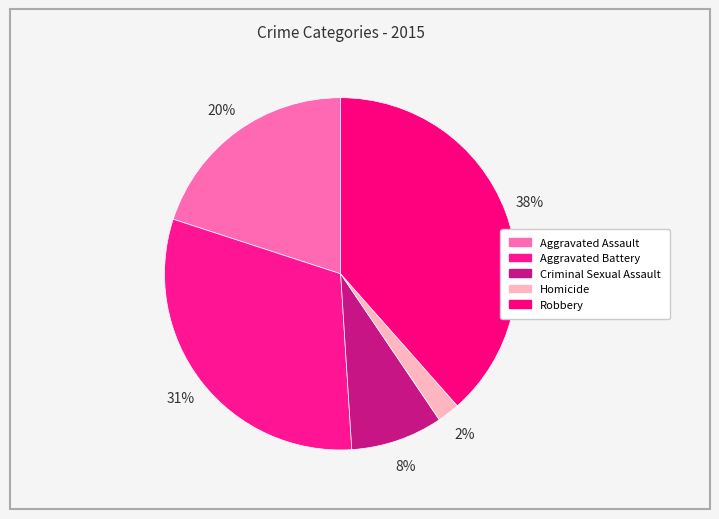

Count the number of slices in the pie.

5